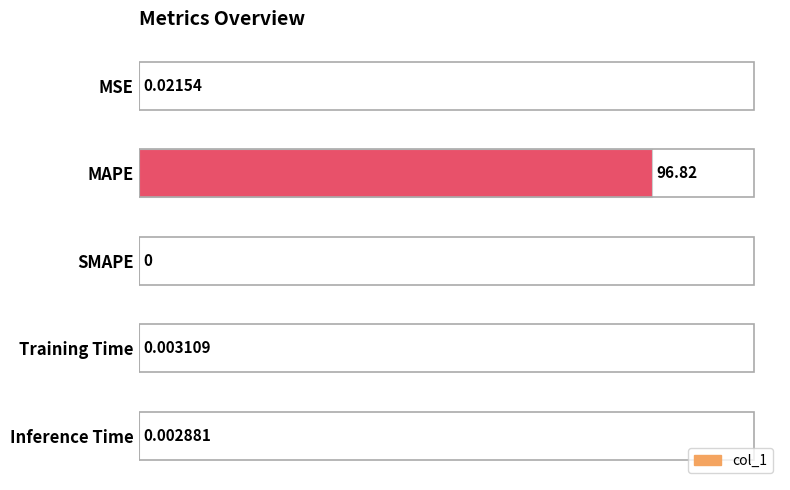

At which category does the chart reach its peak across all series?

MAPE